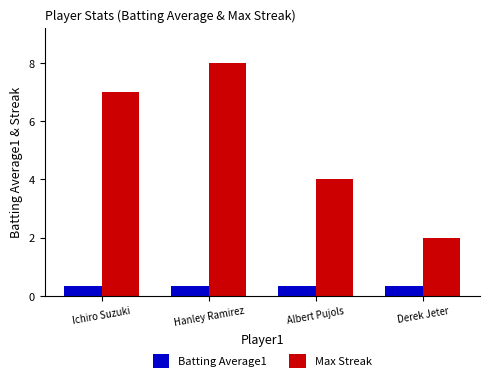

Rank the series at Ichiro Suzuki from highest to lowest value.

Max Streak, Batting Average1